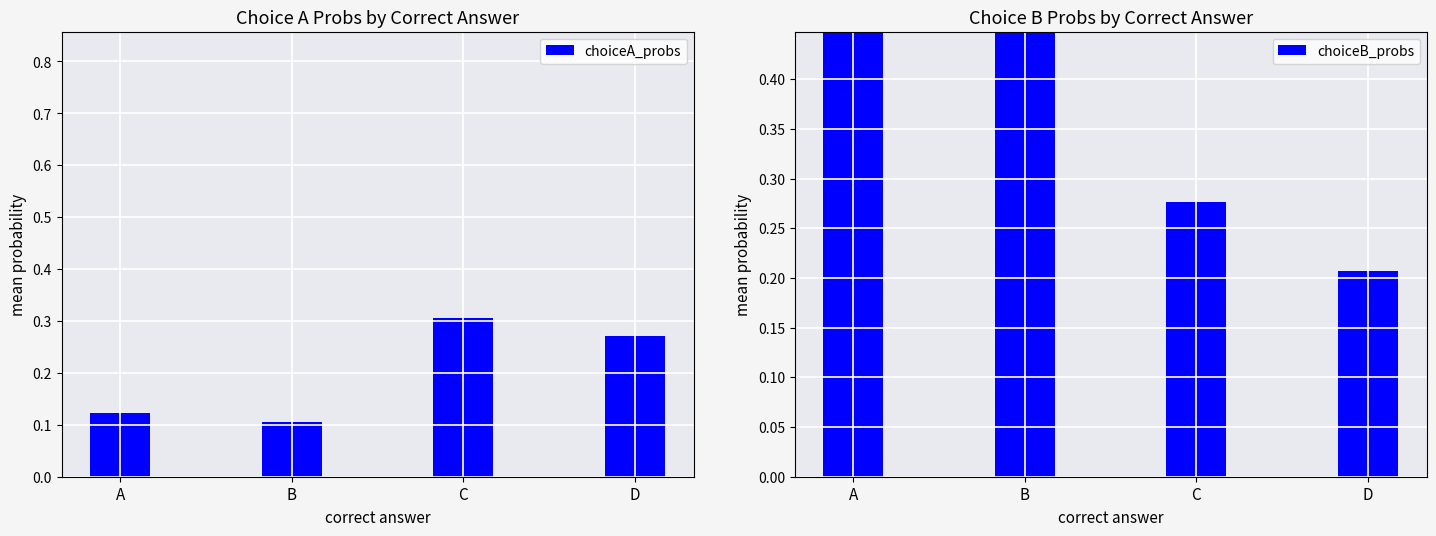

Which category has the lowest value across all series?

B